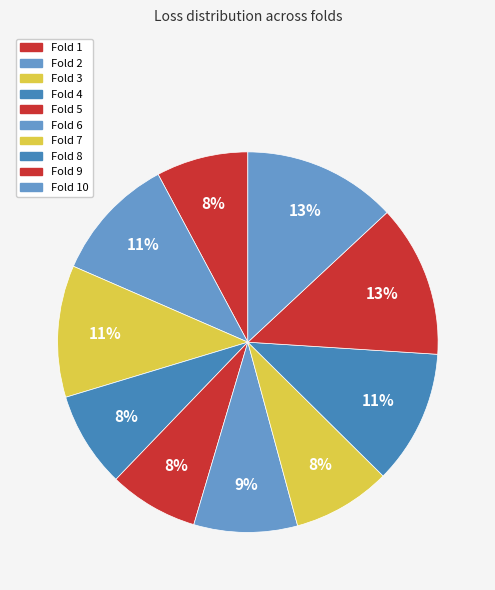

What percentage is the Fold 5 slice, to the nearest percent?

8%